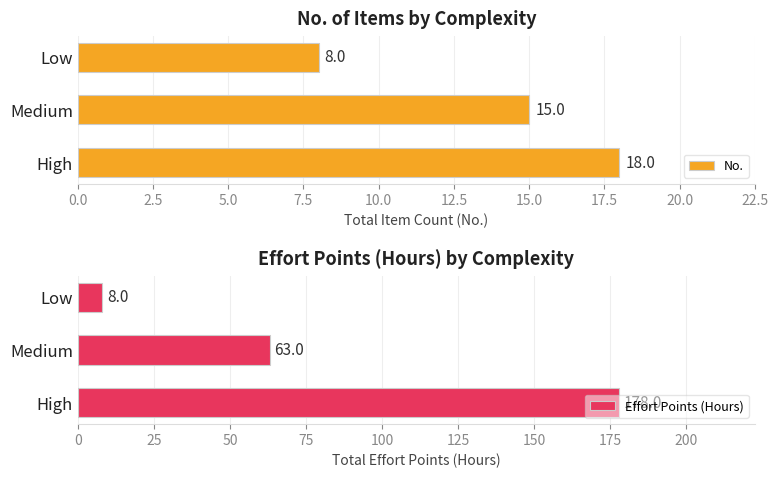

Which series has the largest range (max minus min)?

Effort Points (Hours)